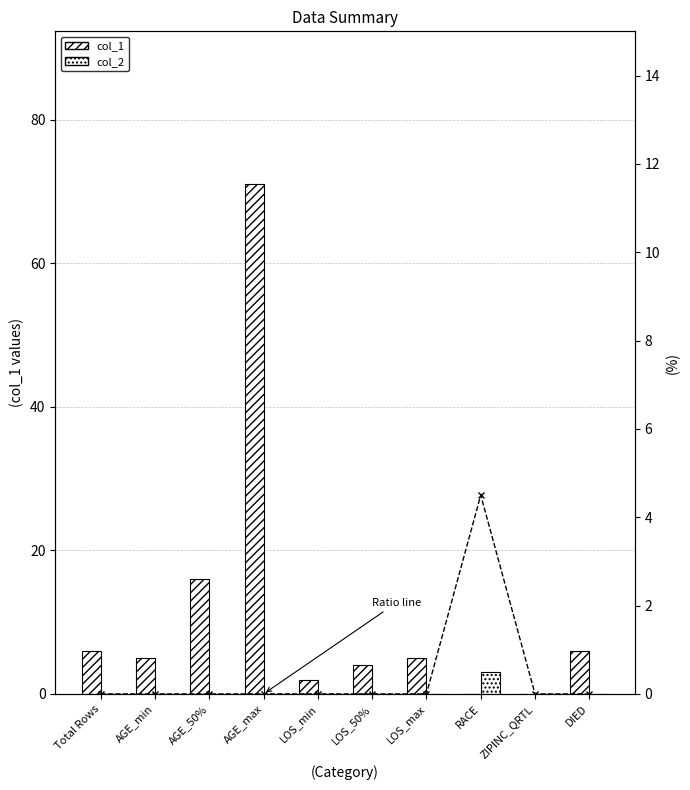

The Ratio series shows 0.0 at LOS_max. True or false?

True